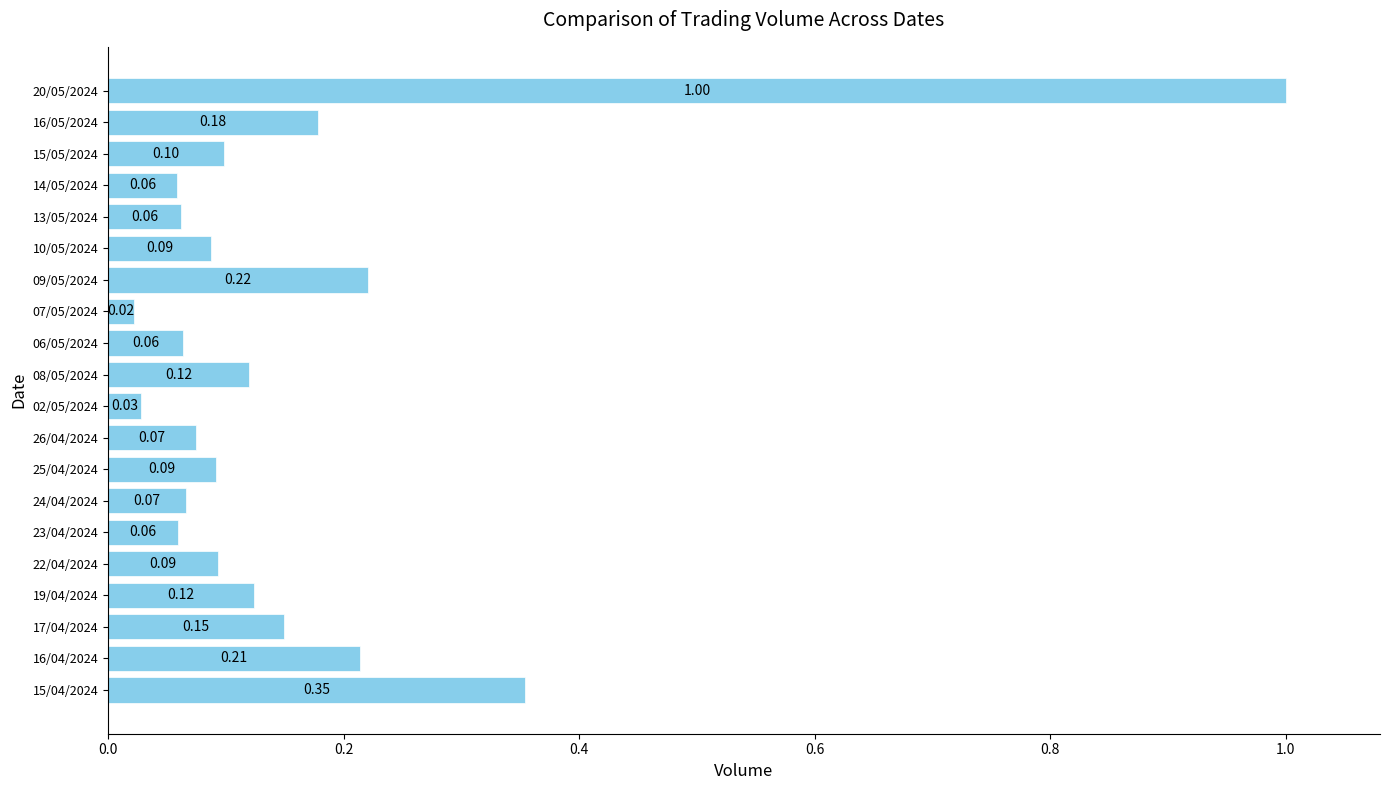

Does the chart contain stacked bars?

No